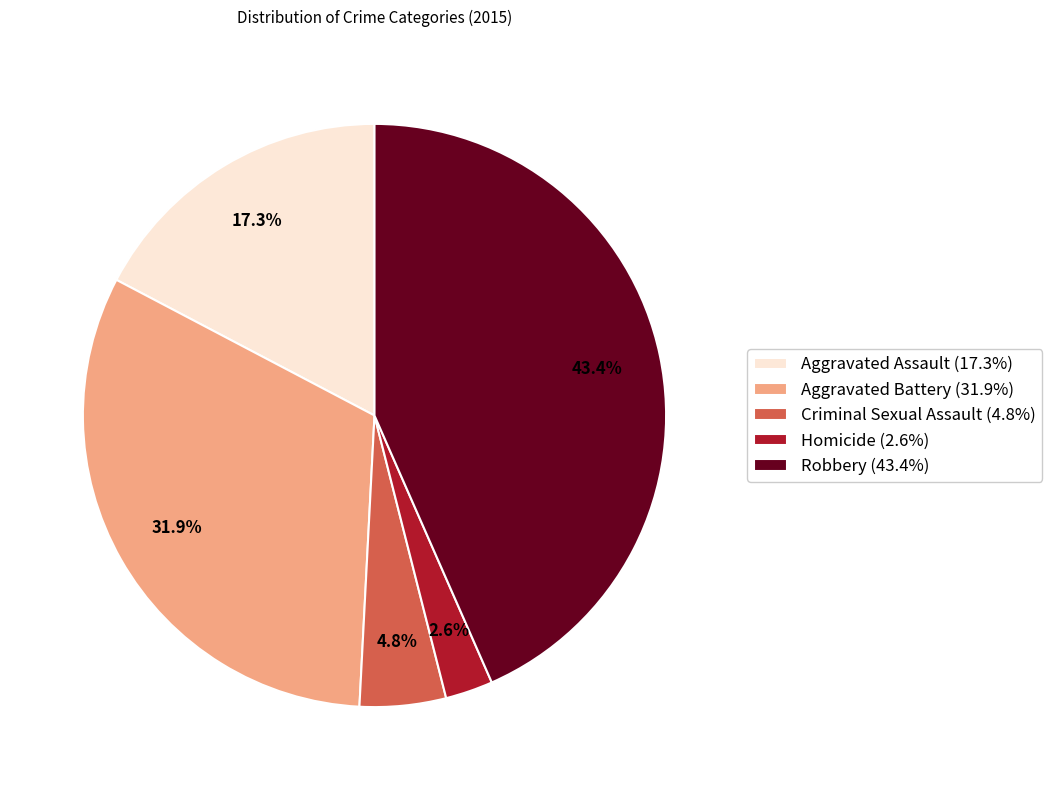

What portion of the pie excludes Robbery?

56.6%